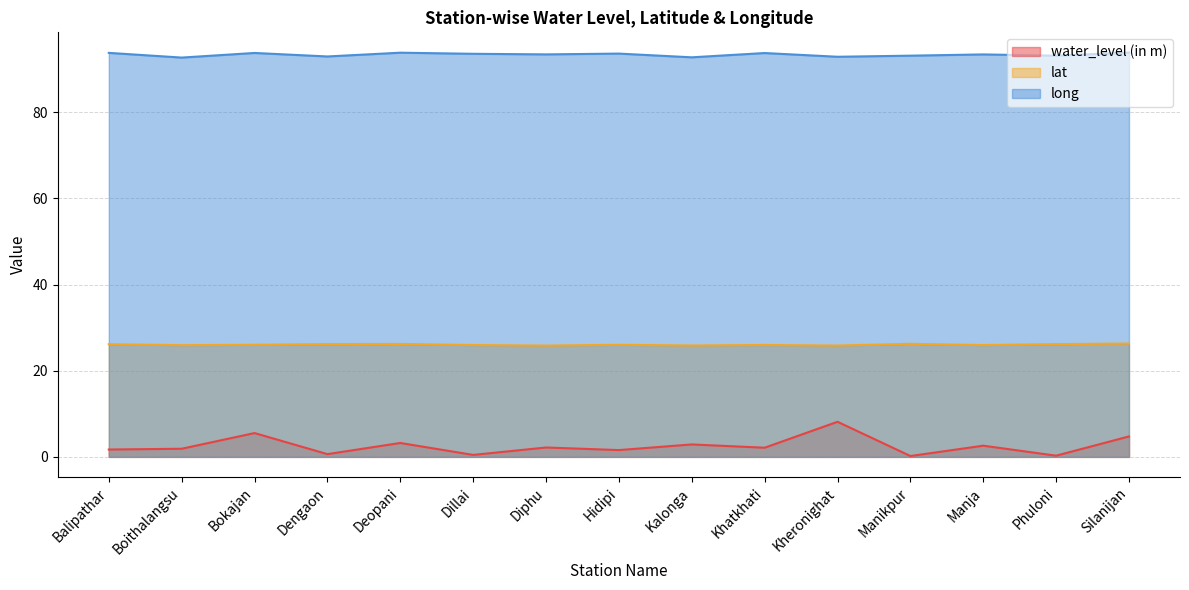

True or false: water_level (in m) and lat cross at least once.

False